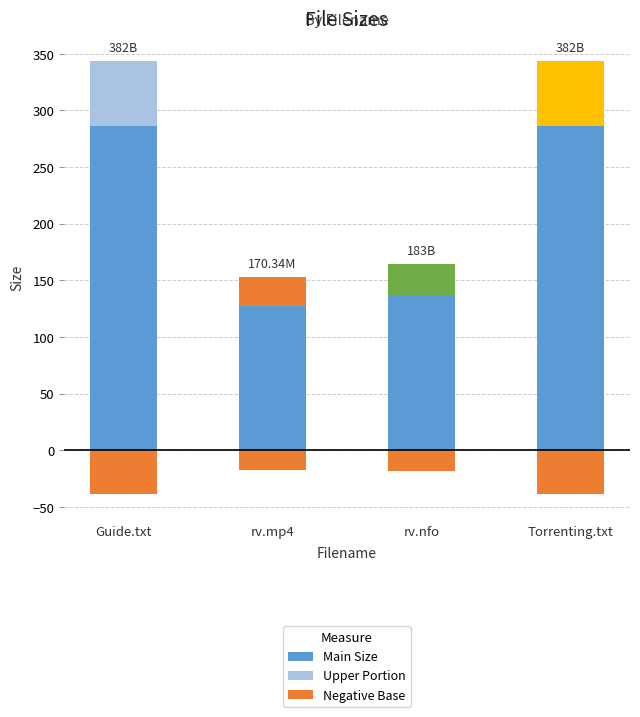

Is the value of Negative Base at rv.nfo greater than the value of Upper Portion at rv.mp4?

No